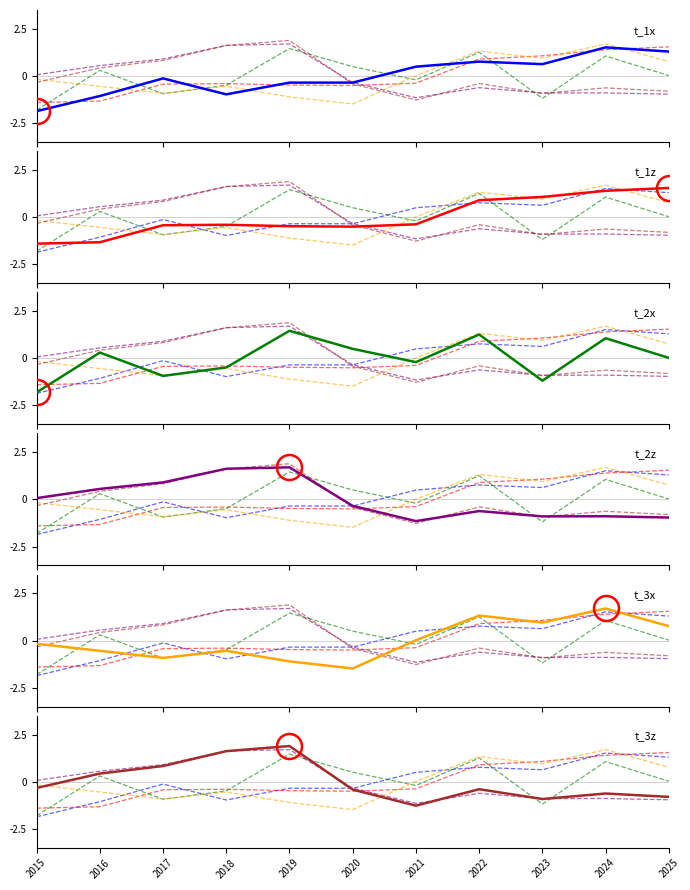

At which category is the sum across all series the highest?

2024